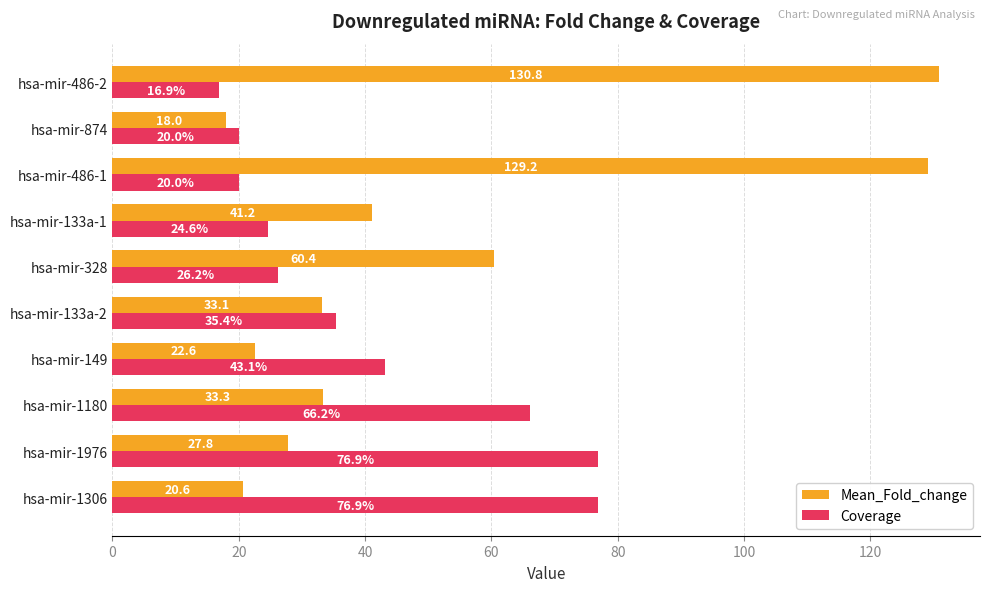

At which category is the sum across all series the highest?

hsa-mir-486-1